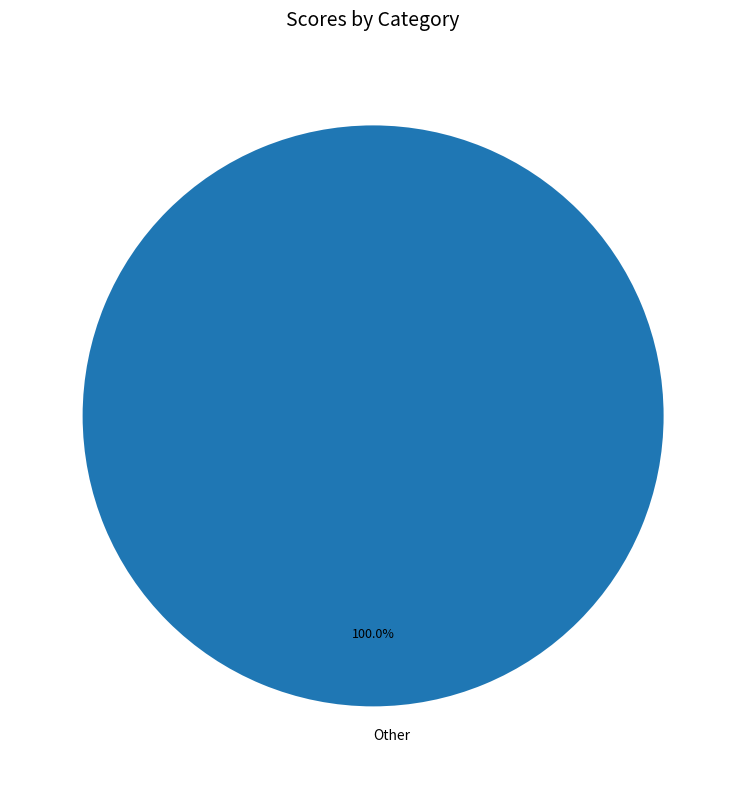

Which category accounts for the majority?

Other